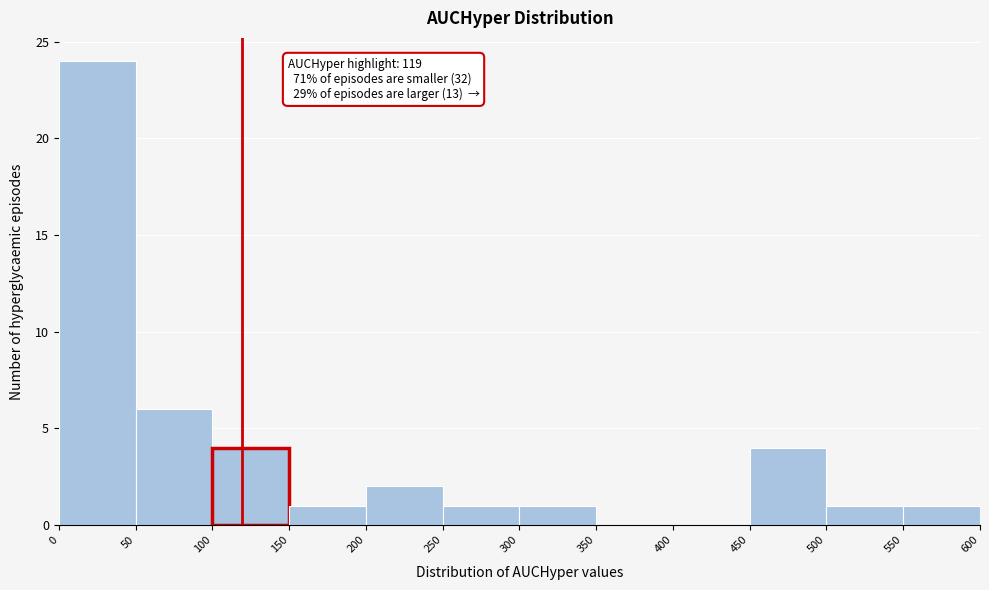

Which range on the x-axis has the tallest bar?

0 to 50